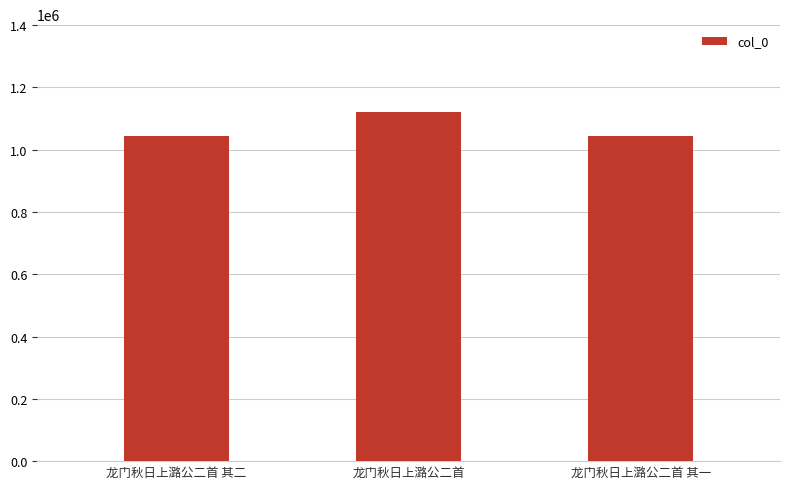

Where is the data nearest to the value 1083212?

龙门秋日上潞公二首 其二